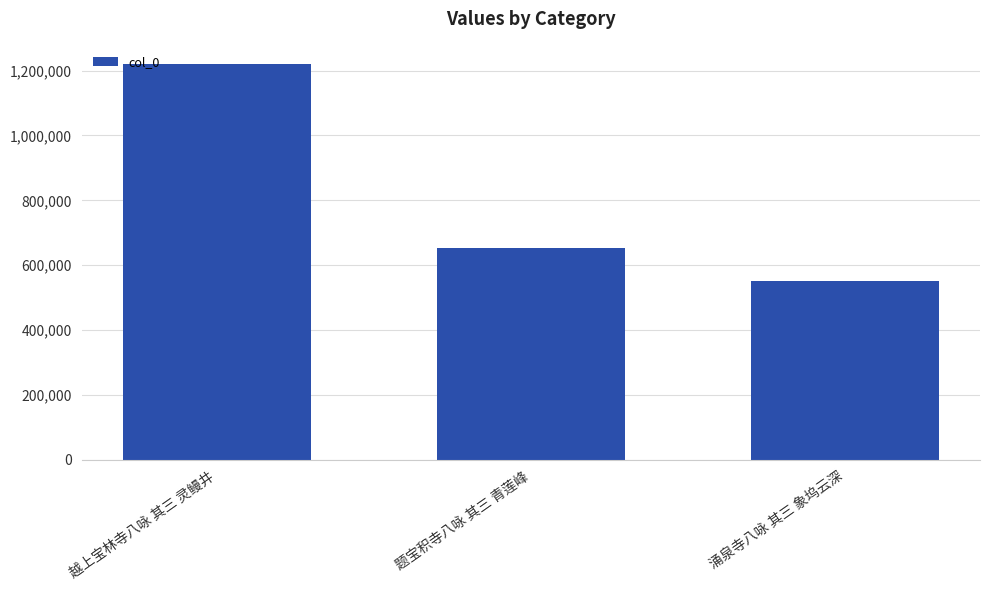

At which label is the value closest to 885903?

题宝积寺八咏 其三 青莲峰